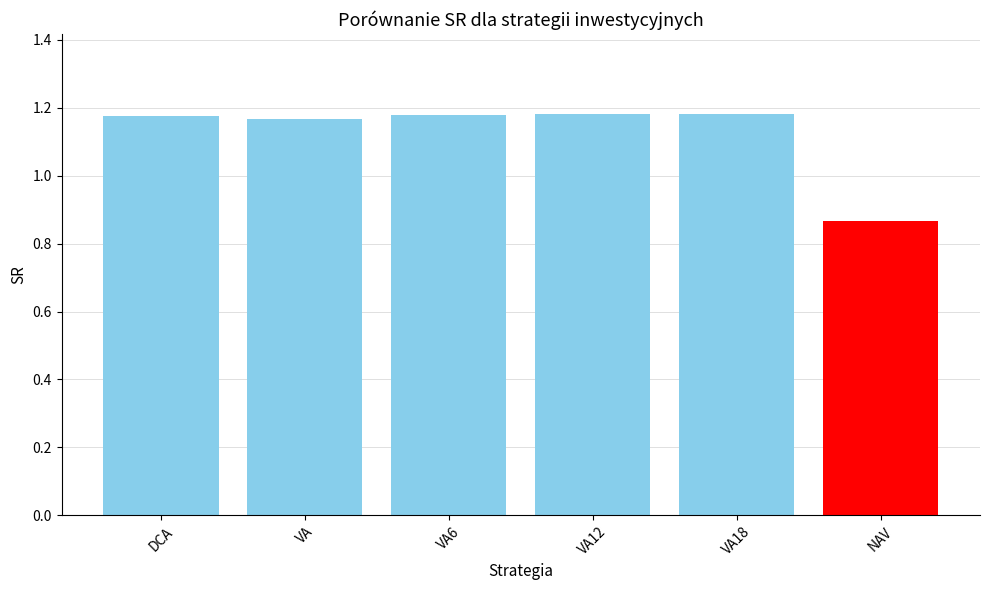

Does the chart contain any negative values?

No